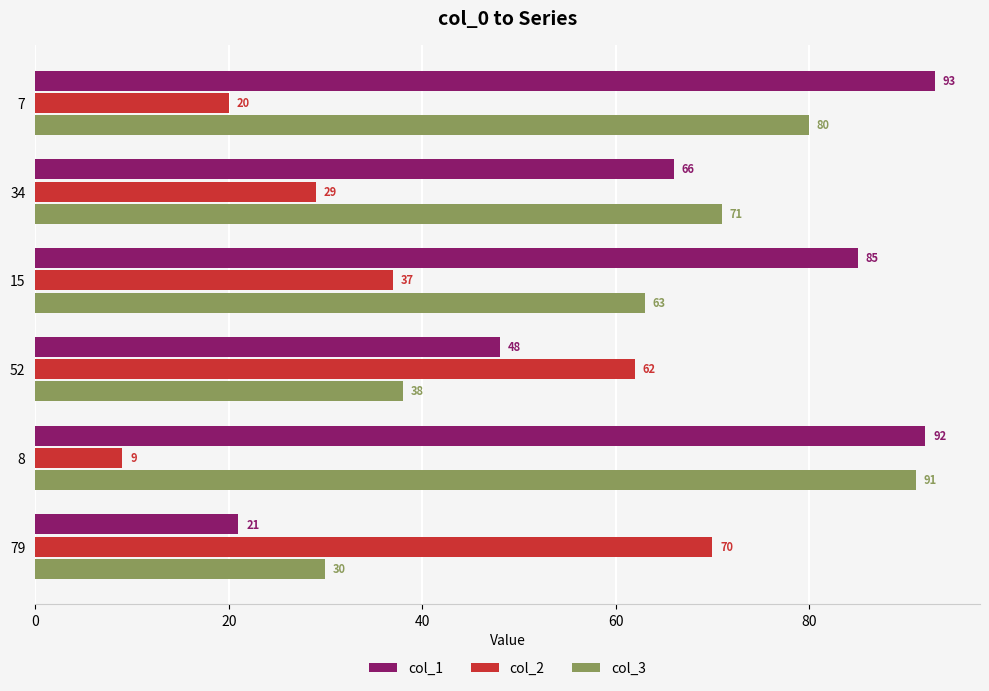

How many data points does each series have?

6